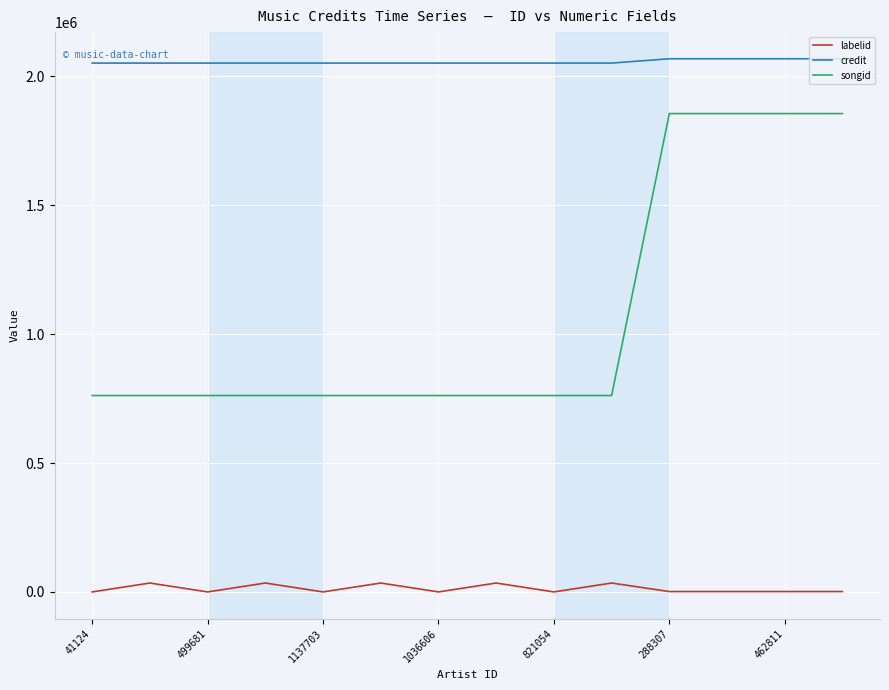

True or false: credit and labelid cross at least once.

False